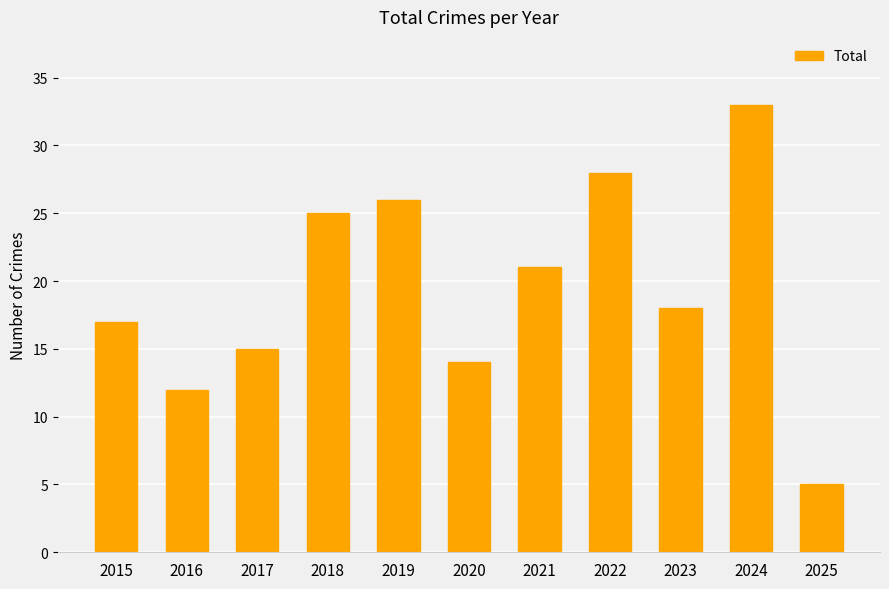

Rank the categories by value from highest to lowest.

2024, 2022, 2019, 2018, 2021, 2023, 2015, 2017, 2020, 2016, 2025